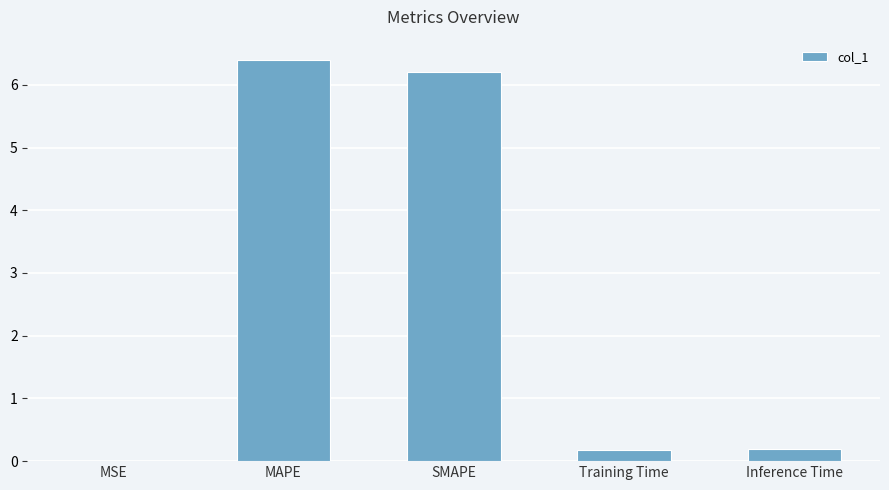

What is the sum of the values at SMAPE and Training Time?

6.4